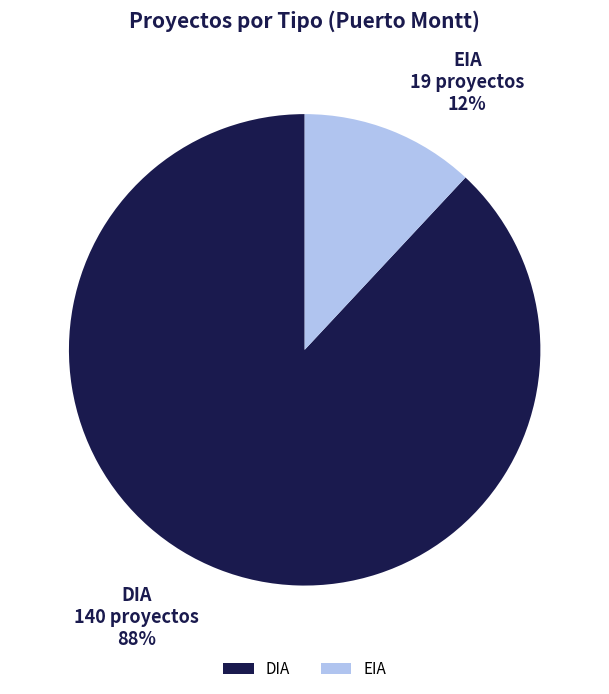

Do DIA and EIA together represent more than half of the pie?

Yes